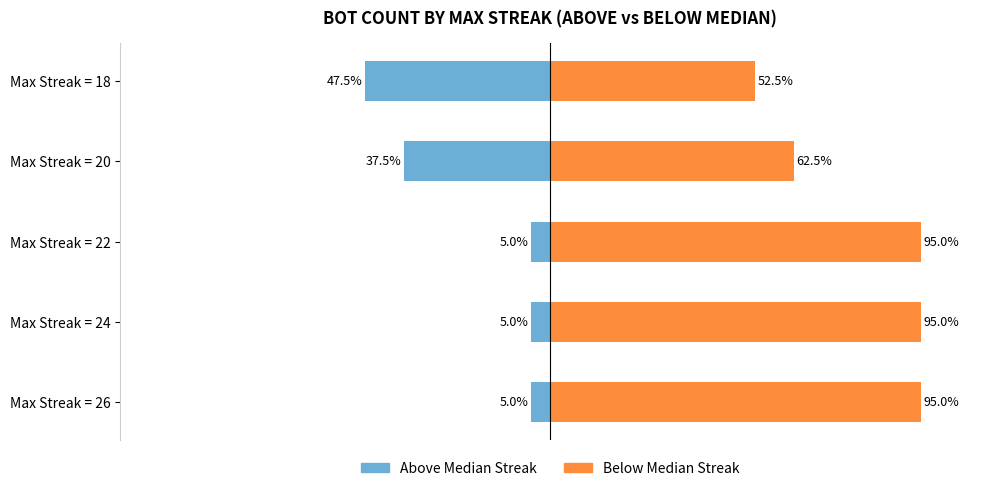

Reading right to left, what are all the values shown in this chart?

Above Median Streak: -47.5	-37.5	-5.0	-5.0	-5.0
Below Median Streak: 52.5	62.5	95.0	95.0	95.0